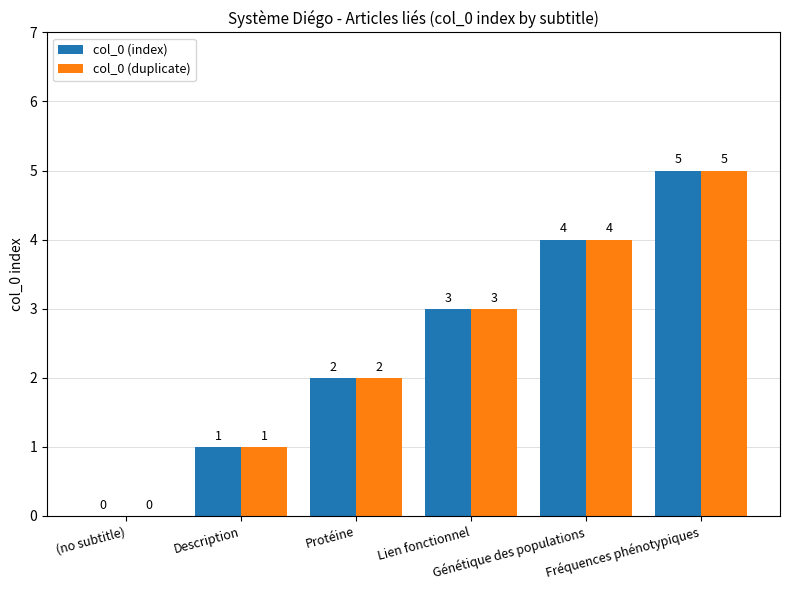

Is it true that col_0 (index) equals 2 at Protéine?

True